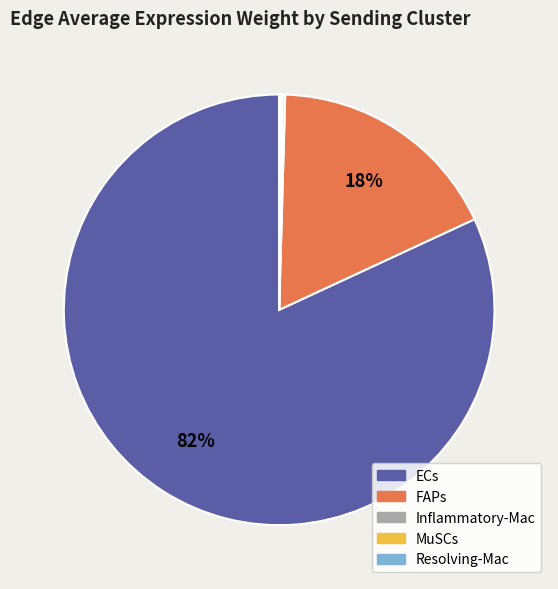

Approximately how many times larger is the value at ECs compared to FAPs?

4.6